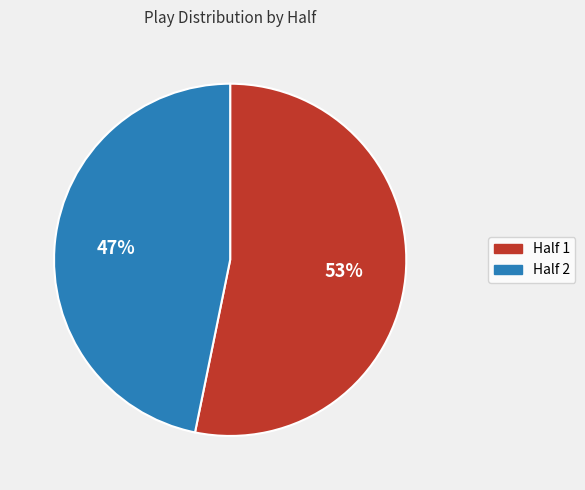

Rank the categories by value from lowest to highest.

Half 2, Half 1